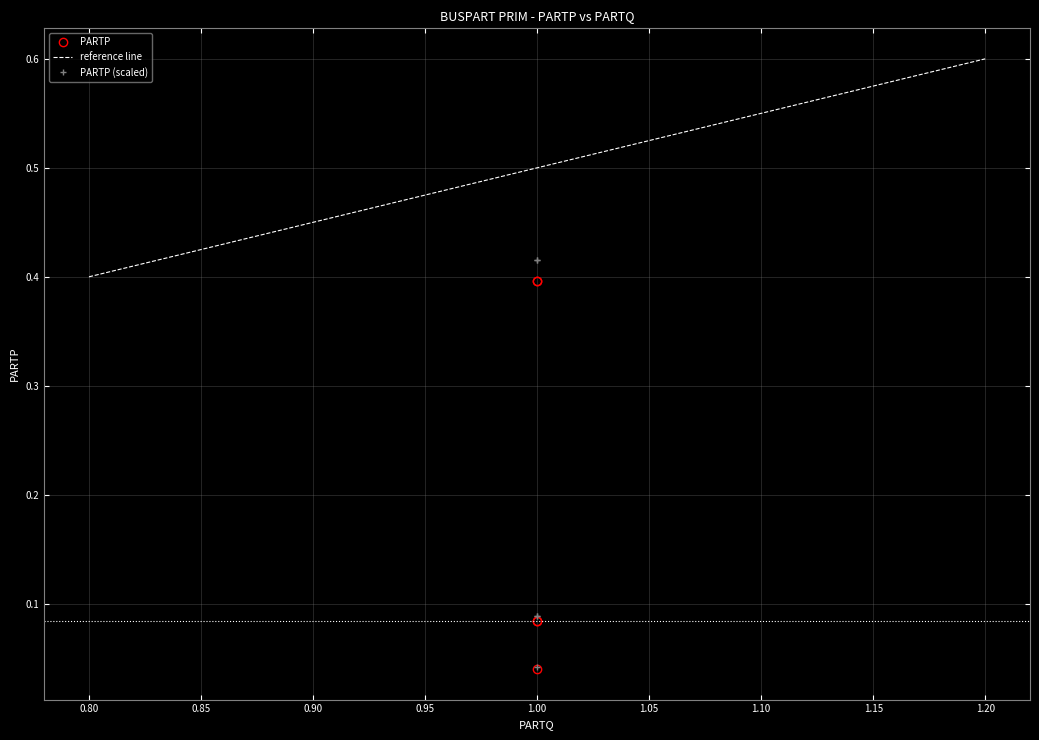

The value at 1.00 is 0.1. True or false?

True